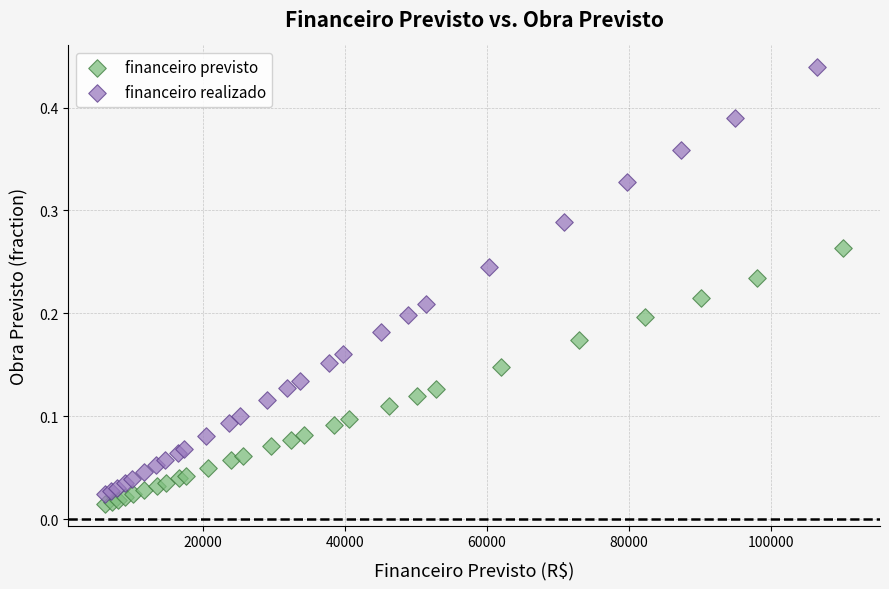

Which series reaches the maximum Y coordinate?

financeiro realizado